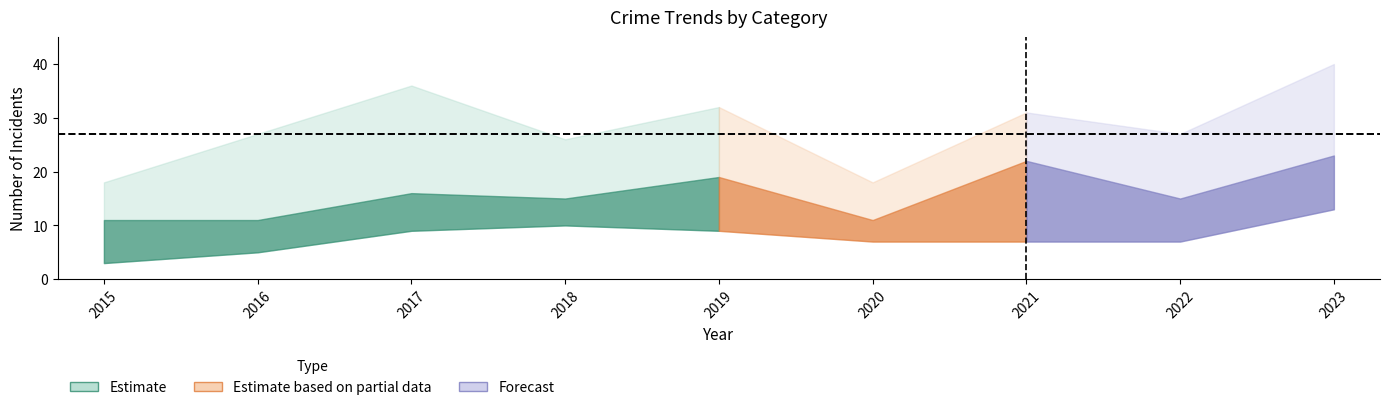

How many lines are shown in the chart?

5